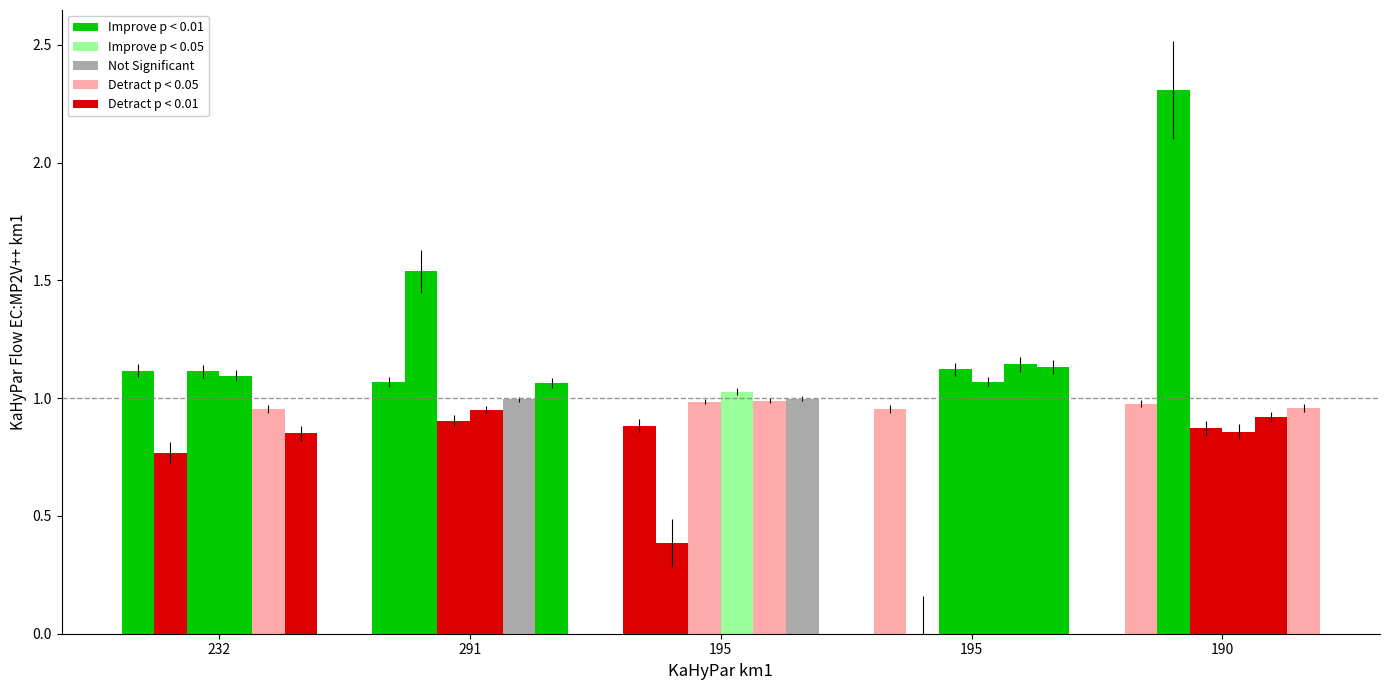

At which category does the chart reach its peak across all series?

190